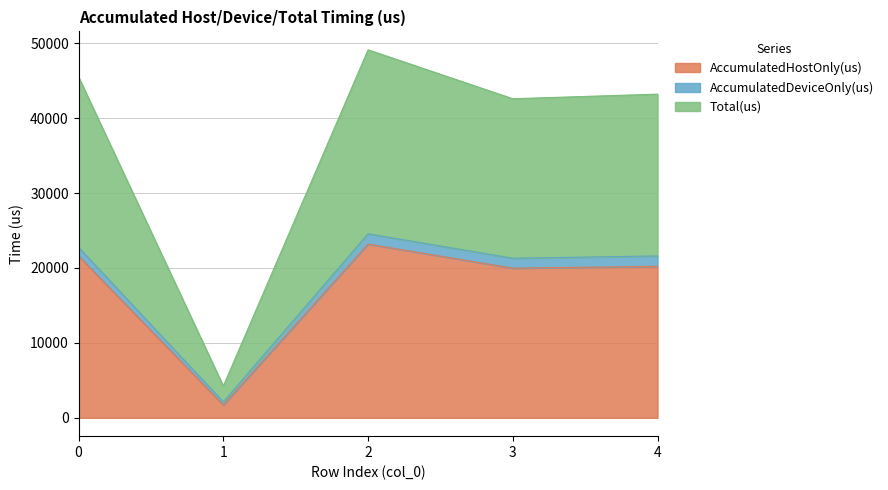

Which label corresponds to the smallest value in the chart?

1